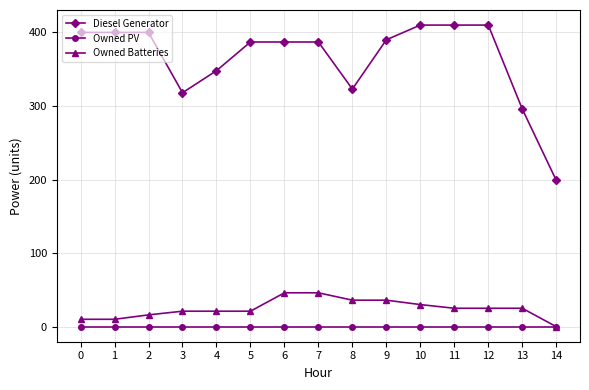

Is the value of Owned PV at 5 greater than the value of Diesel Generator at 12?

No